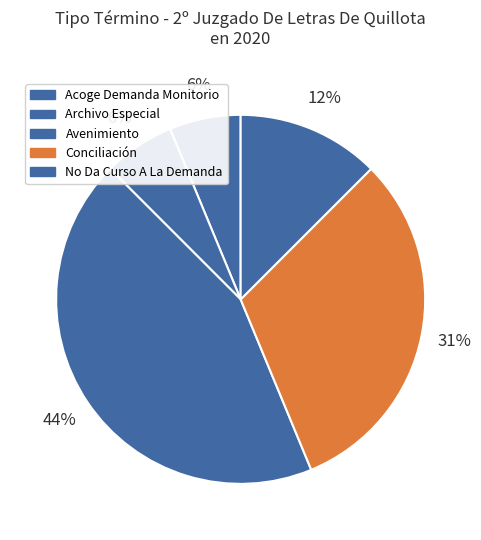

To the nearest percent, what is the average slice percentage?

20%